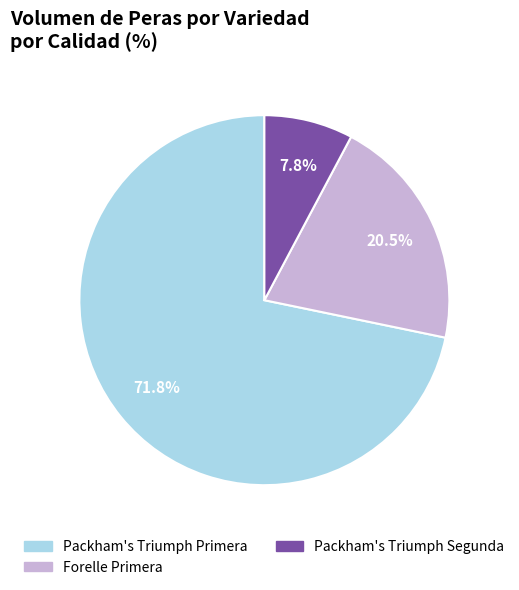

Is there any slice that represents more than half of the pie?

Yes